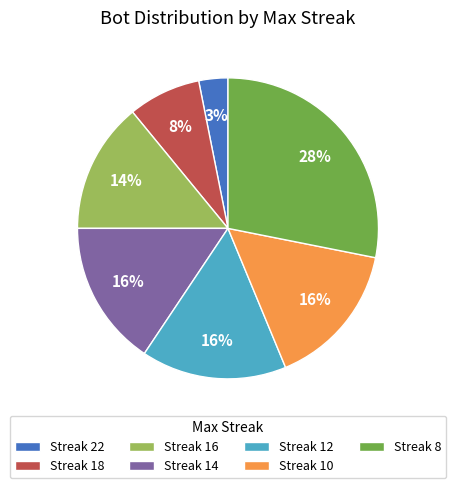

To the nearest percent, what percentage of the pie is Streak 10?

16%